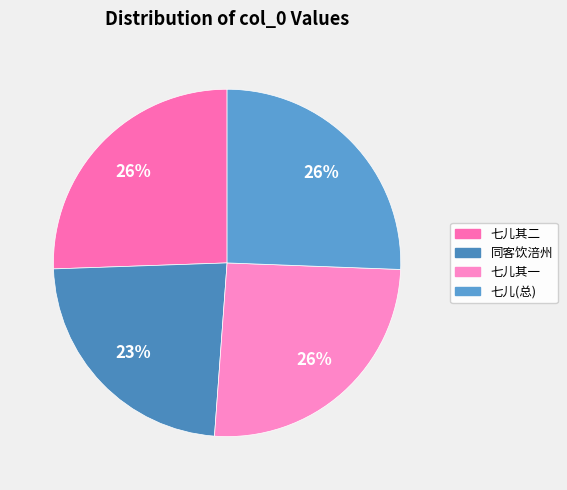

How many segments does this pie chart have?

4